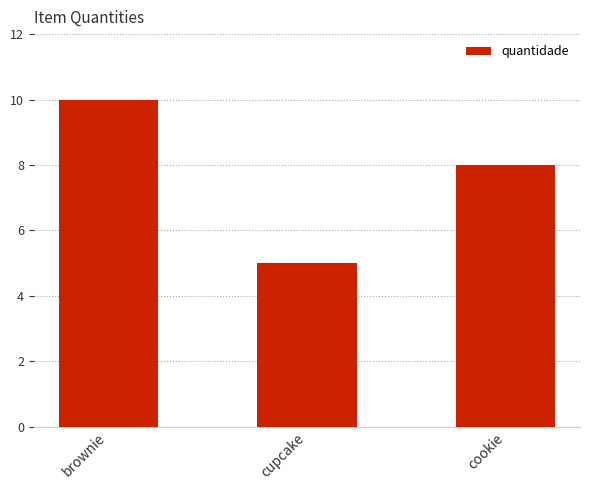

List the labels in order of value, largest first.

brownie, cookie, cupcake